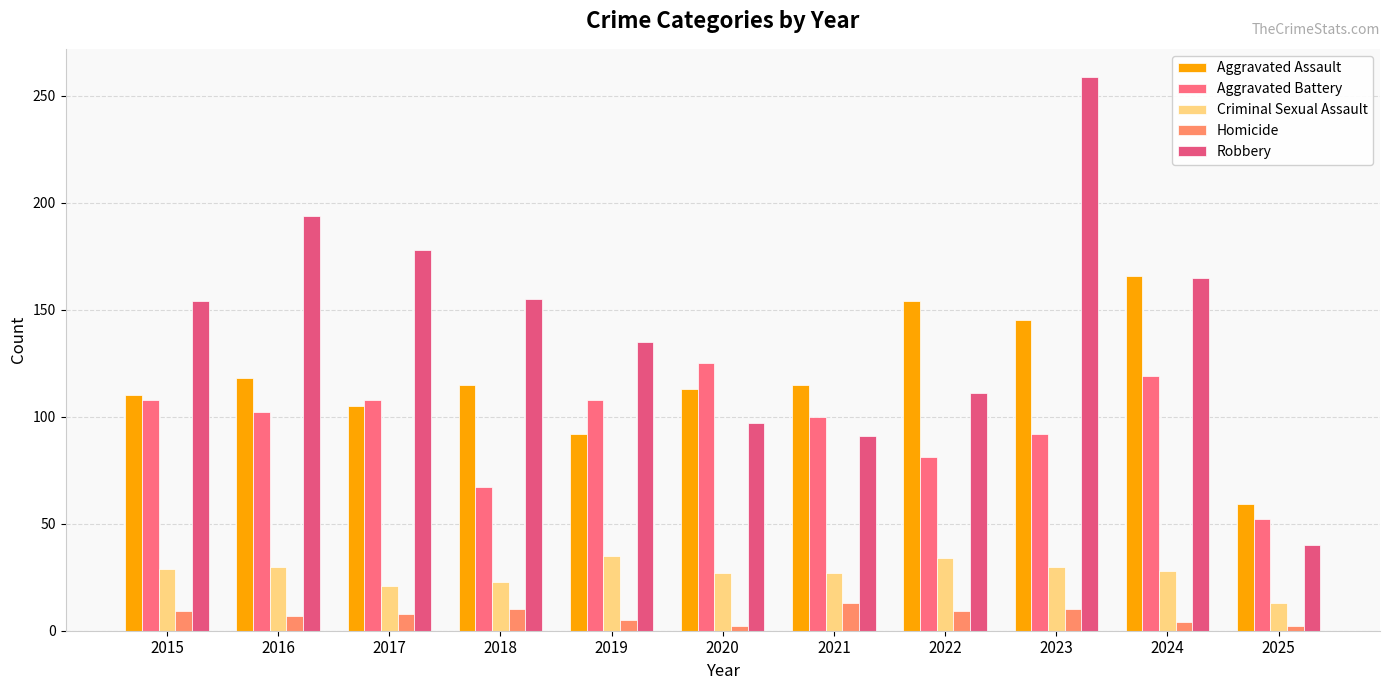

List the labels in order of Aggravated Battery value, largest first.

2020, 2024, 2015, 2017, 2019, 2016, 2021, 2023, 2022, 2018, 2025